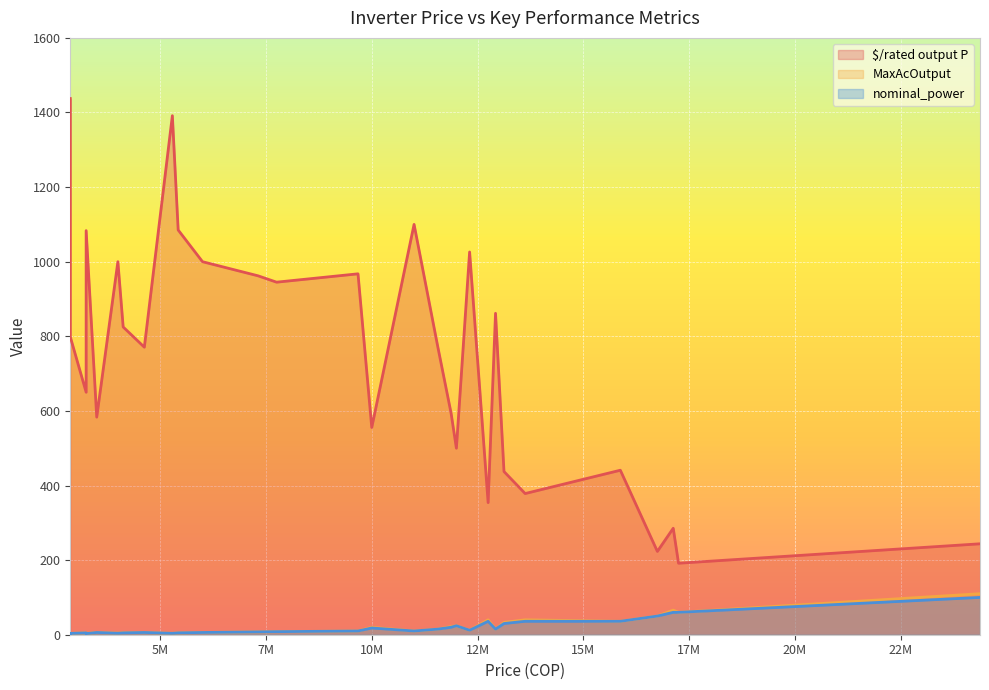

Read the MaxAcOutput value at 17.

12.0